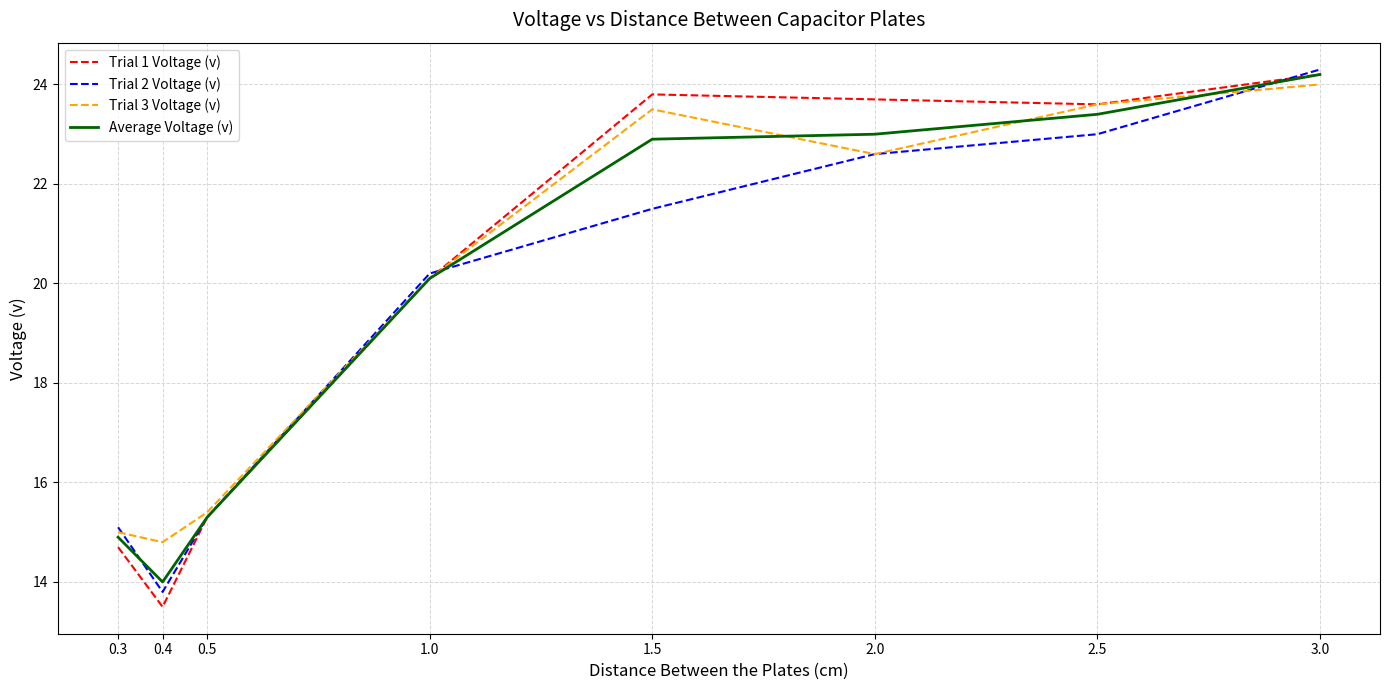

Is it true that Trial 3 Voltage (v) equals 20.1 at 1.0?

True